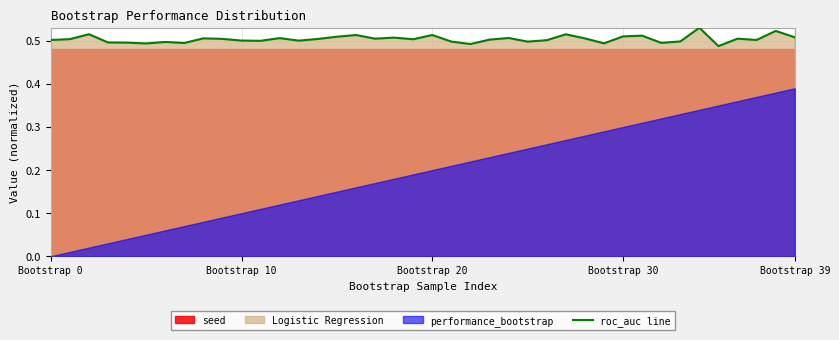

What is the average value?

0.5